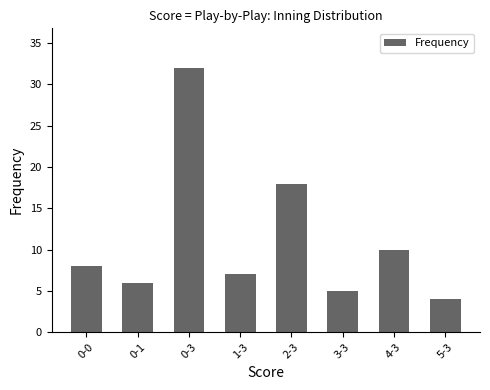

Does the chart contain any negative values?

No